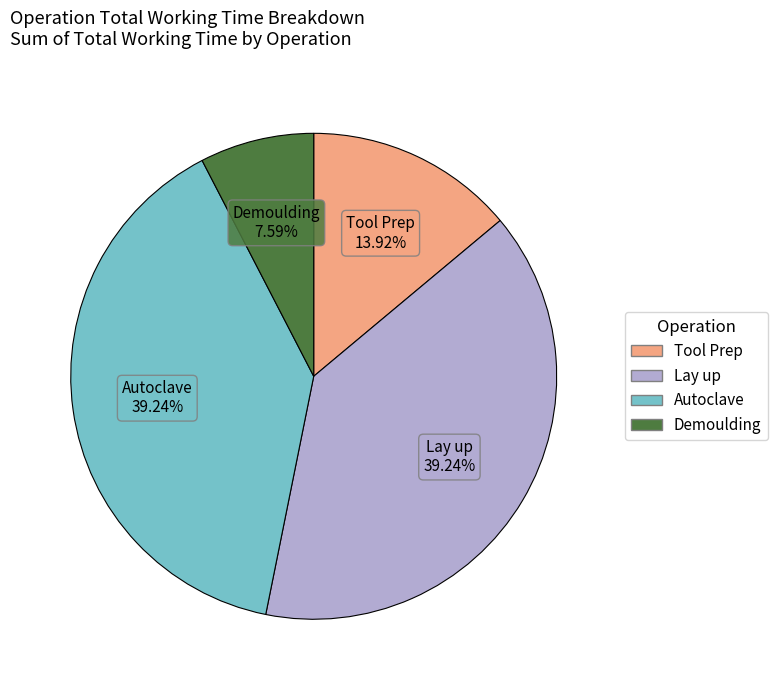

What percentage is NOT represented by Tool Prep?

86.1%